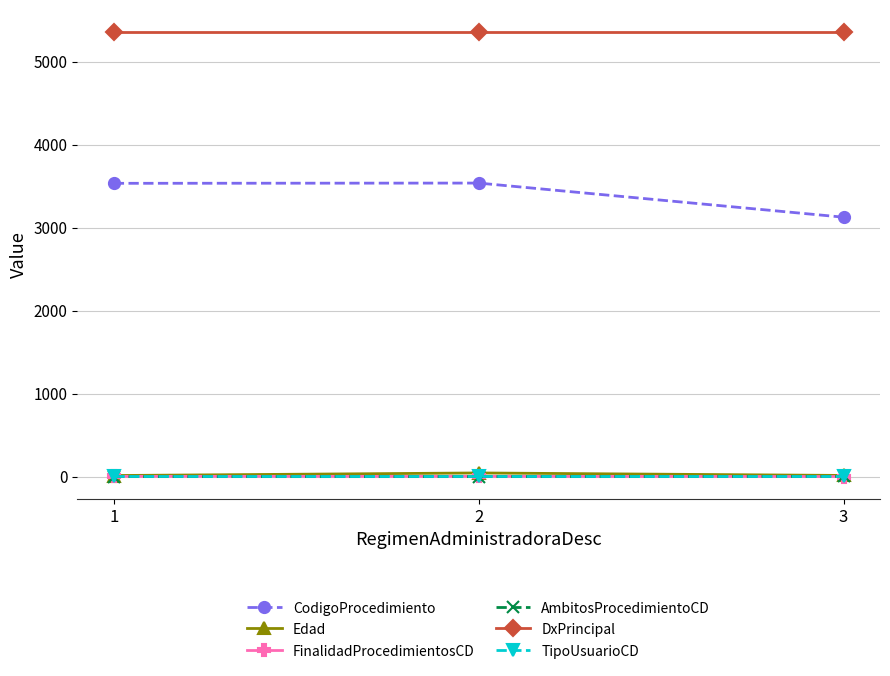

Is the value of CodigoProcedimiento at 3 greater than the value of TipoUsuarioCD at 2?

Yes